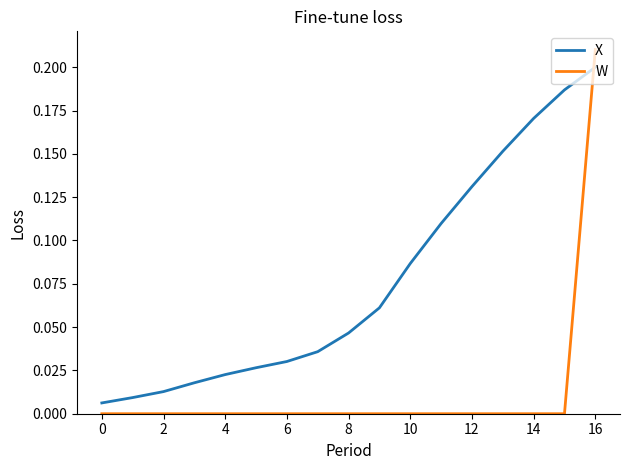

How many times do W and X cross each other?

1